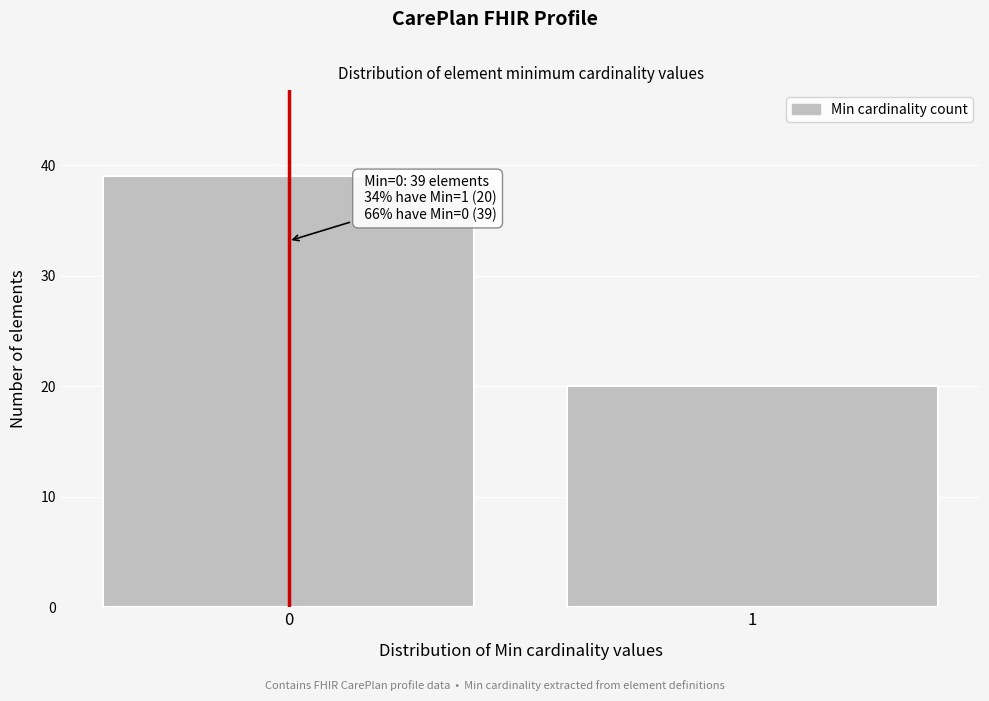

Reading right to left, what are all the values shown in this chart?

1=20	0=39